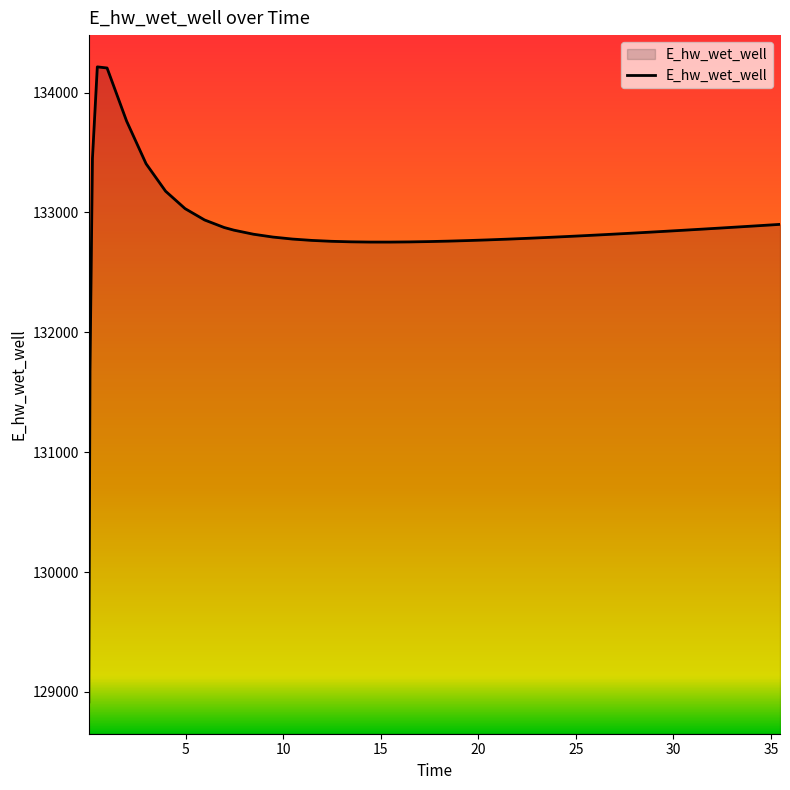

What is the minimum value shown in the chart?

128916.2